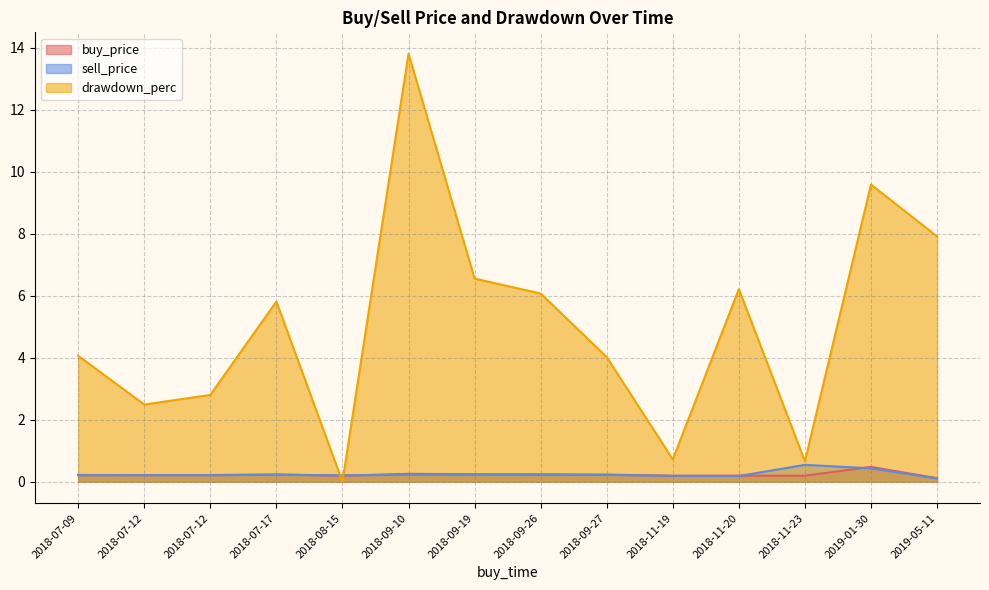

Reading right to left, what are all the values shown in this chart?

buy_price: 2018-09-10=0.3	2019-01-30=0.5	2019-05-11=0.1	2018-09-19=0.2	2018-11-20=0.2	2018-09-26=0.2	2018-07-09=0.2	2018-09-27=0.2	2018-07-17=0.2	2018-07-12=0.2	2018-07-12=0.2	2018-11-19=0.2	2018-08-15=0.2	2018-11-23=0.2
sell_price: 2018-09-10=0.2	2019-01-30=0.4	2019-05-11=0.1	2018-09-19=0.2	2018-11-20=0.2	2018-09-26=0.2	2018-07-09=0.2	2018-09-27=0.2	2018-07-17=0.2	2018-07-12=0.2	2018-07-12=0.2	2018-11-19=0.2	2018-08-15=0.2	2018-11-23=0.5
drawdown_perc: 2018-09-10=13.8	2019-01-30=9.6	2019-05-11=7.9	2018-09-19=6.5	2018-11-20=6.2	2018-09-26=6.1	2018-07-09=4.1	2018-09-27=4.0	2018-07-17=5.8	2018-07-12=2.8	2018-07-12=2.5	2018-11-19=0.7	2018-08-15=0.0	2018-11-23=0.7